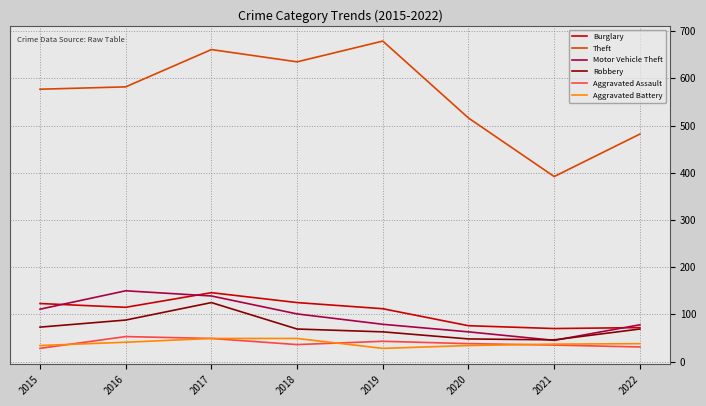

What is the total value across all series at 2017?

1169